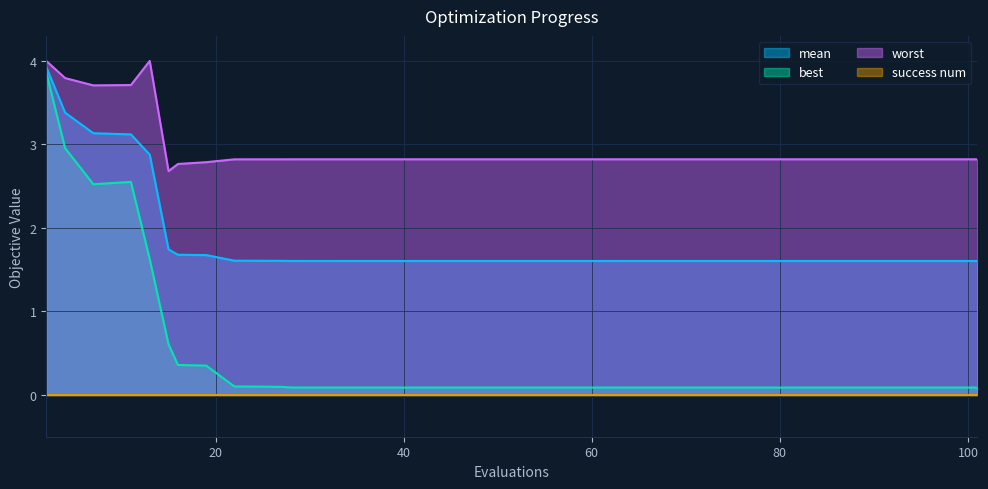

What is the lowest value of the mean series?

1.6